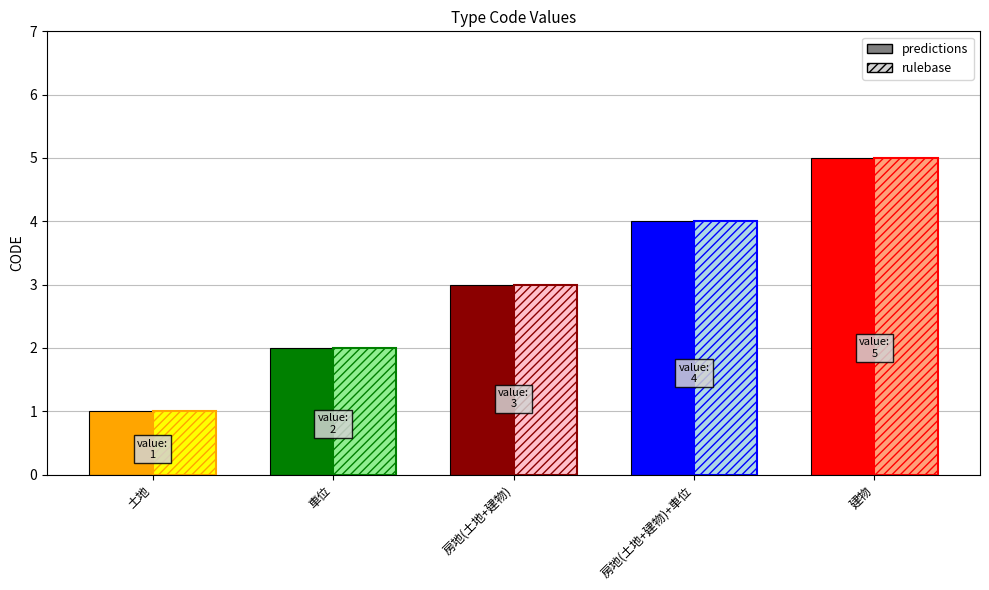

What is the sum of all values?

15